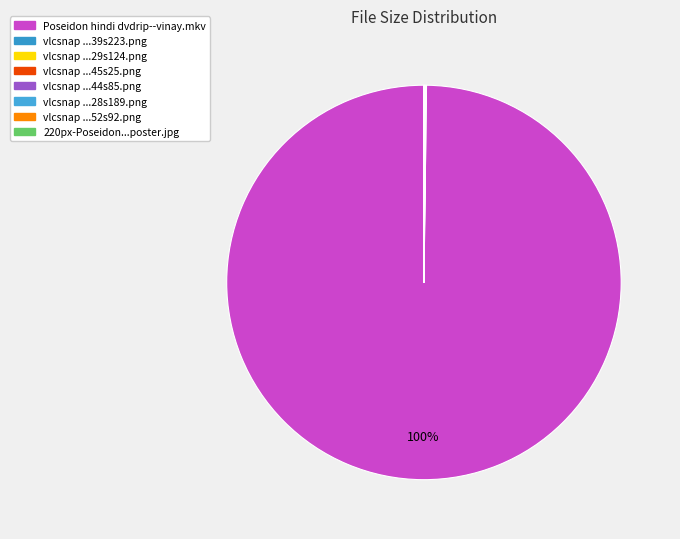

What is the smallest slice in the pie chart?

220px-Poseidon_(2006)_film_poster.jpg